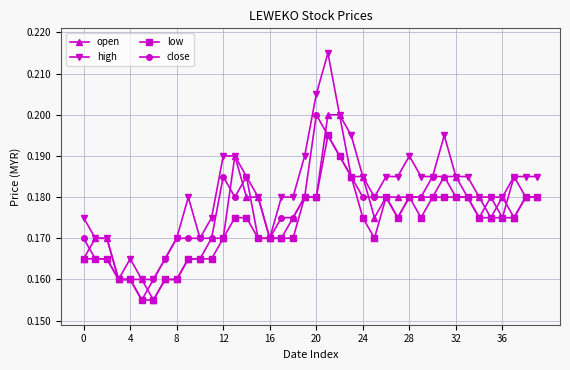

At how many categories does at least one series exceed 0?

40